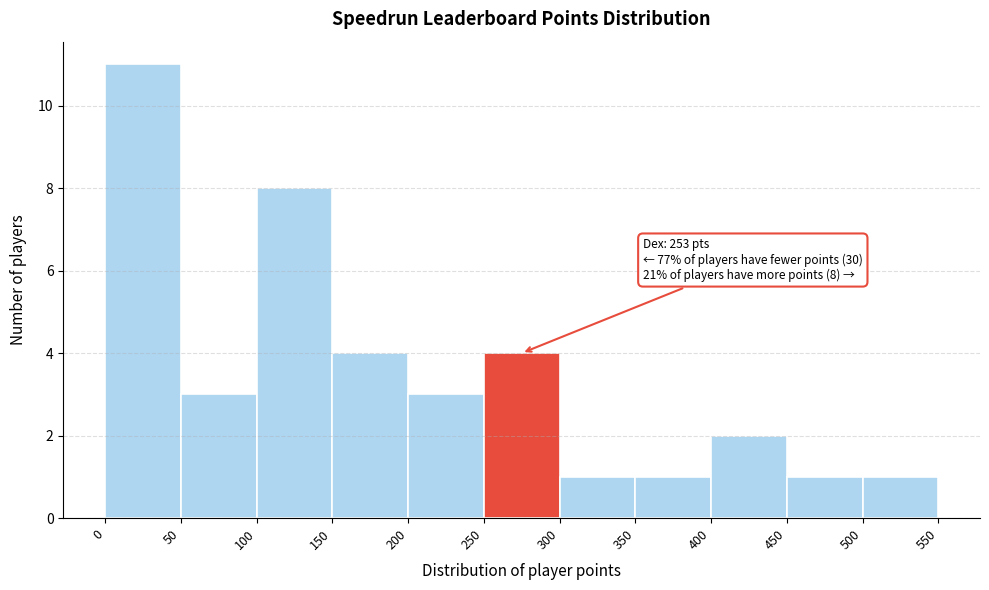

Over which range of the x-axis is the bar tallest?

0 to 50